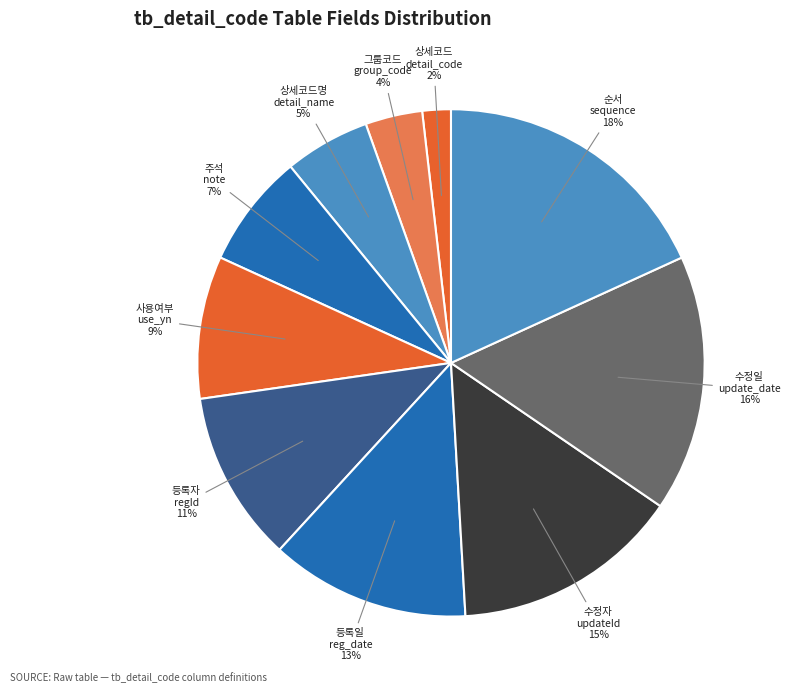

To the nearest percent, what percentage of the pie is 상세코드명 detail_name?

5%